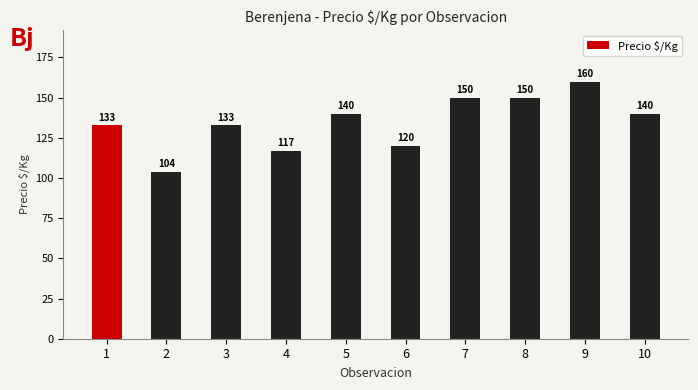

Does the chart contain stacked bars?

No